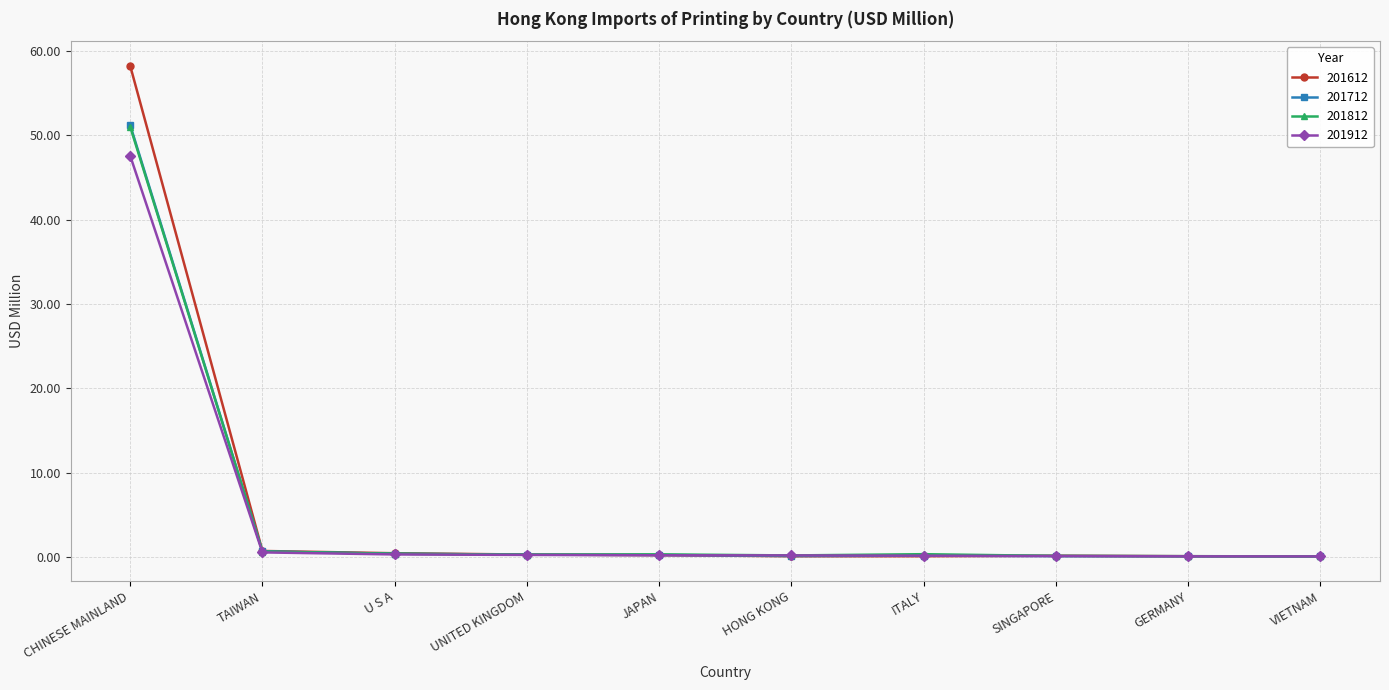

What is the highest value of the 201712 series?

51.2